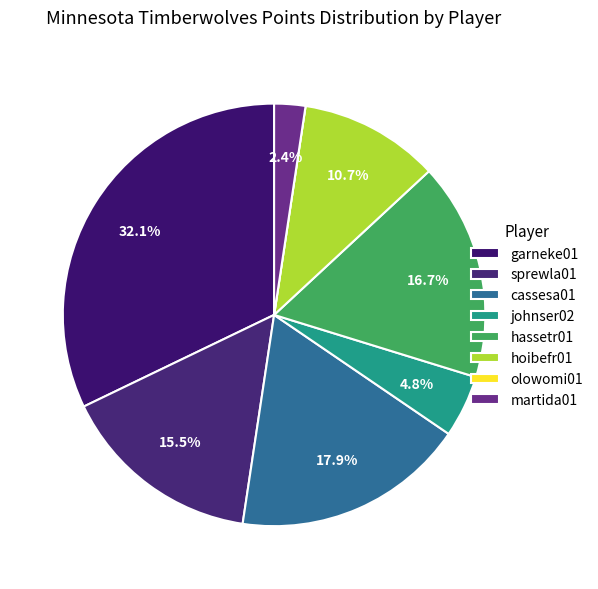

What is the change in value from garneke01 to hoibefr01?

-18